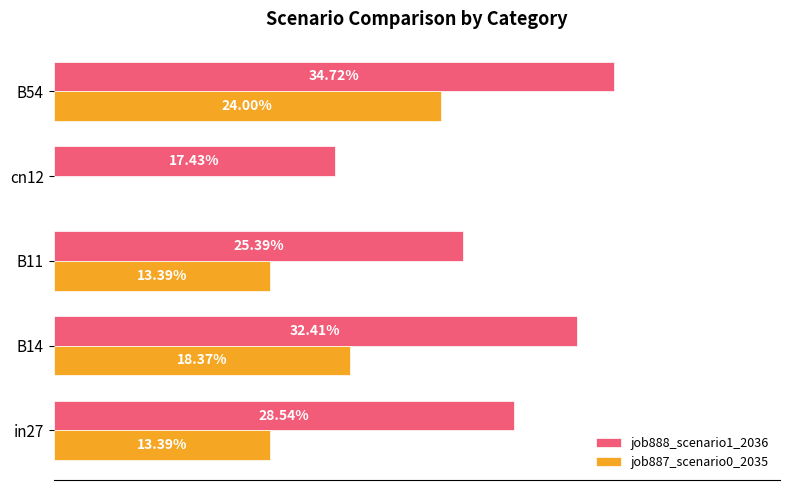

What are all the series names shown in the legend?

job888_scenario1_2036, job887_scenario0_2035